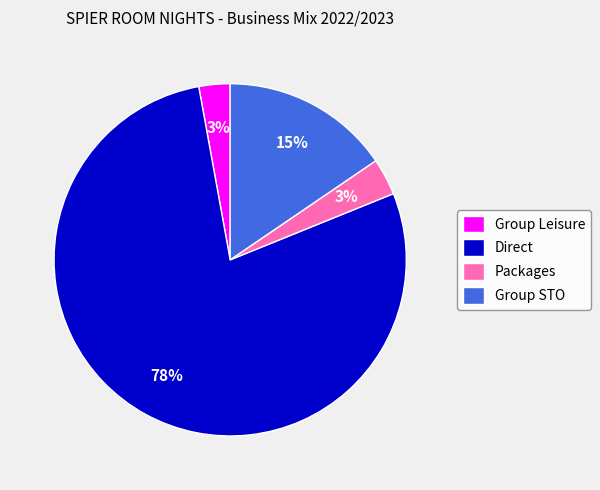

How many segments does this pie chart have?

4